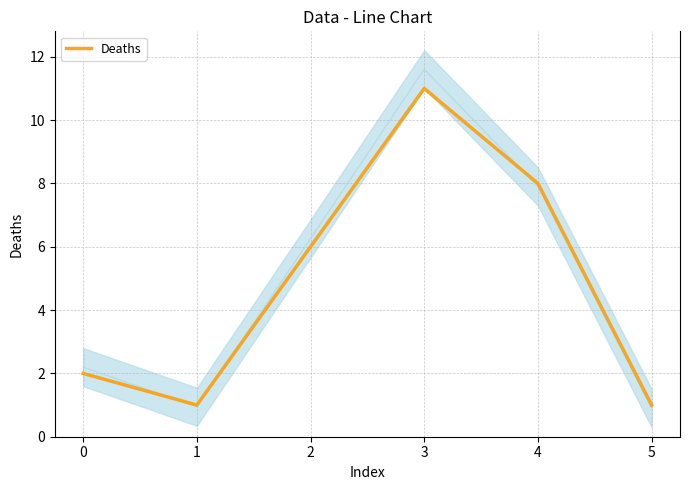

What is the value of the 3rd point from the left?

6